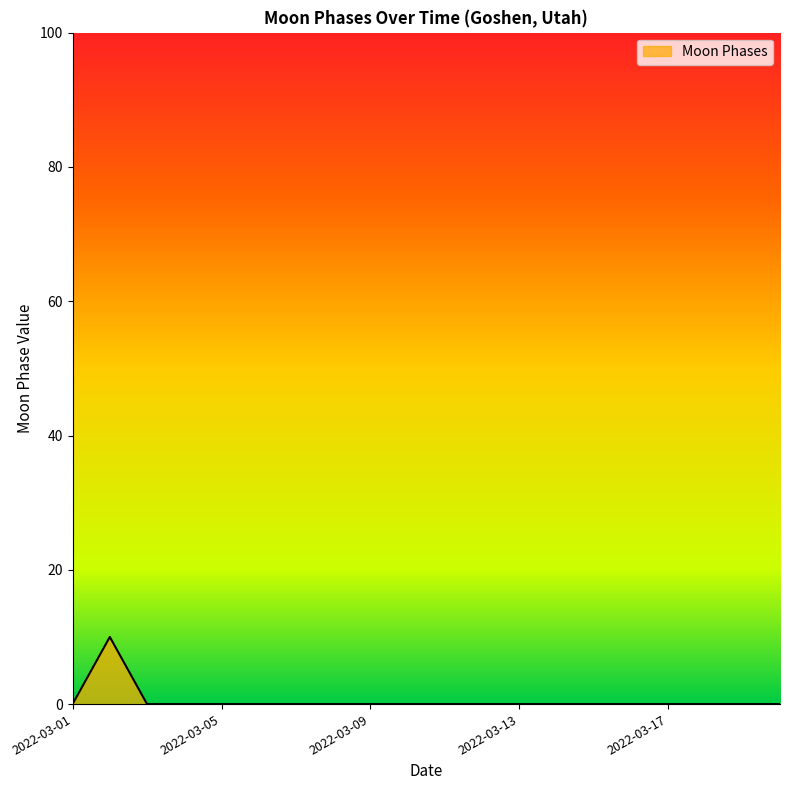

What is the sum of all values?

10